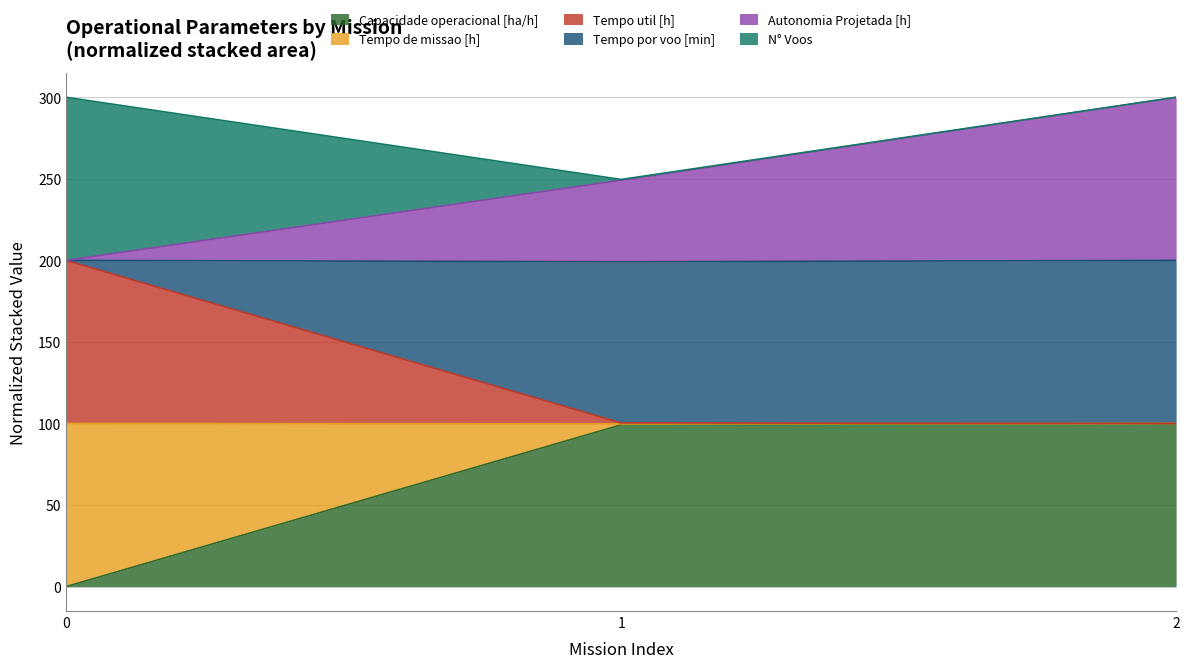

Is it true that Tempo de missao [h] equals 100.3 at 1?

True